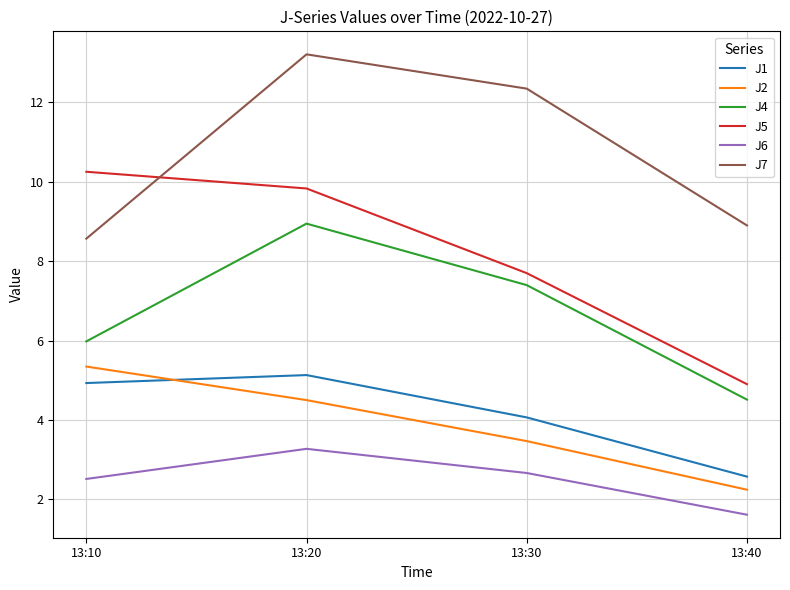

Which category has the lowest value across all series?

13:40